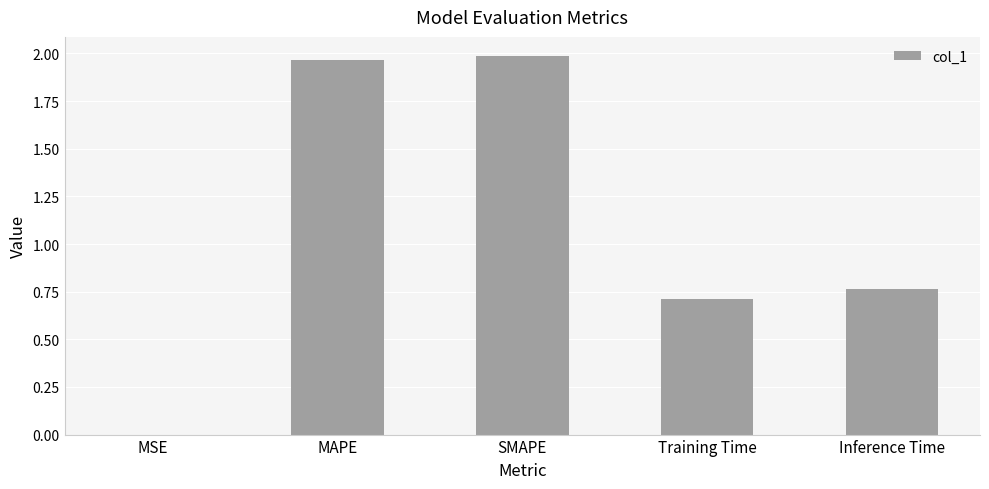

The value at SMAPE is 2.0. True or false?

True